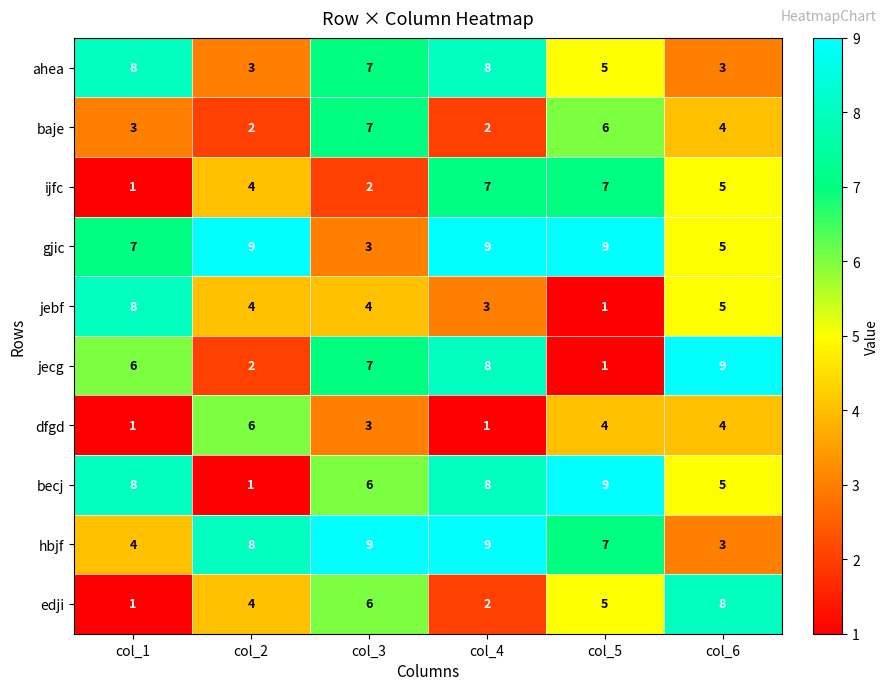

What is the total value across all series at col_2?

43